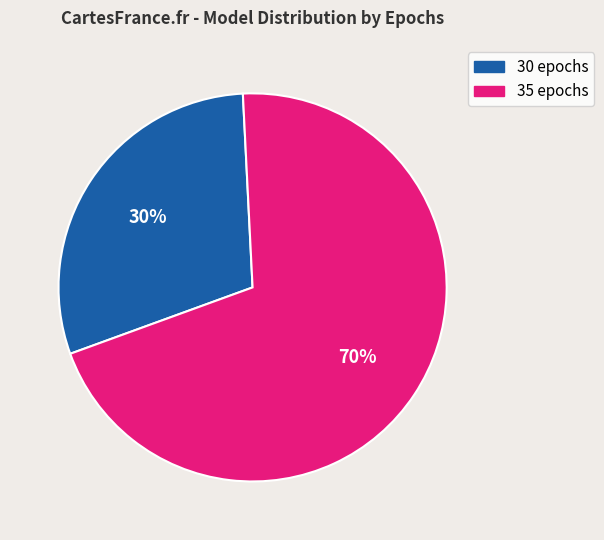

Which slice is the smallest?

30 epochs